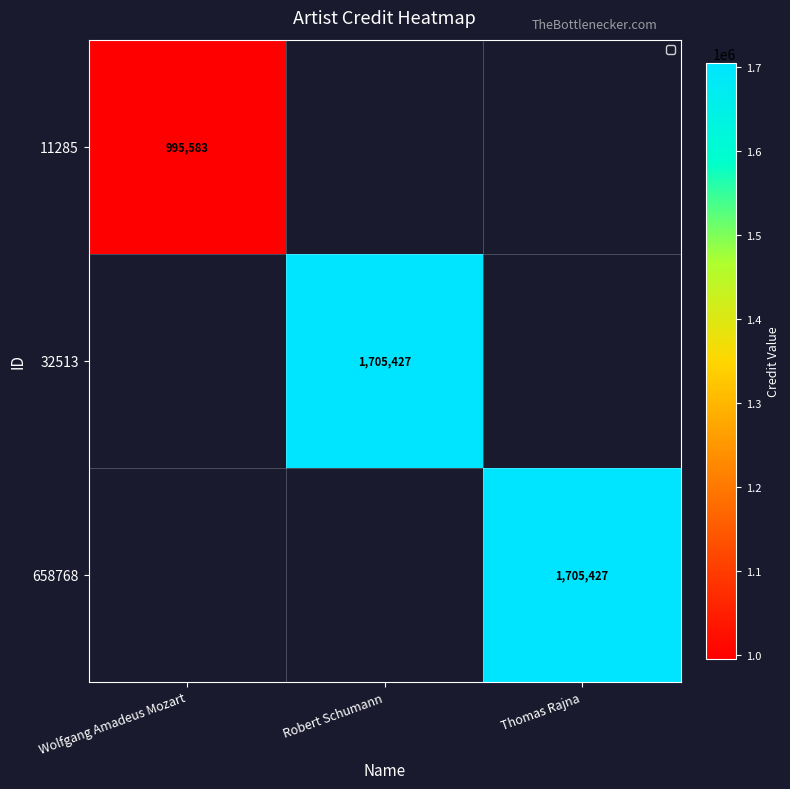

Which label corresponds to the smallest value in the chart?

Wolfgang Amadeus Mozart